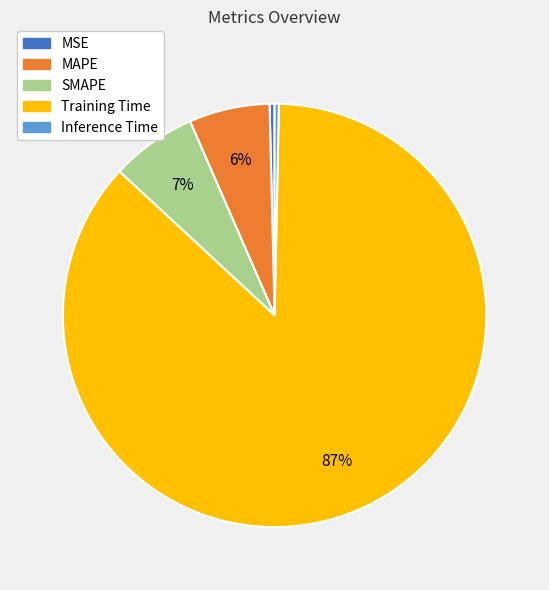

How many slices are in this pie chart?

5